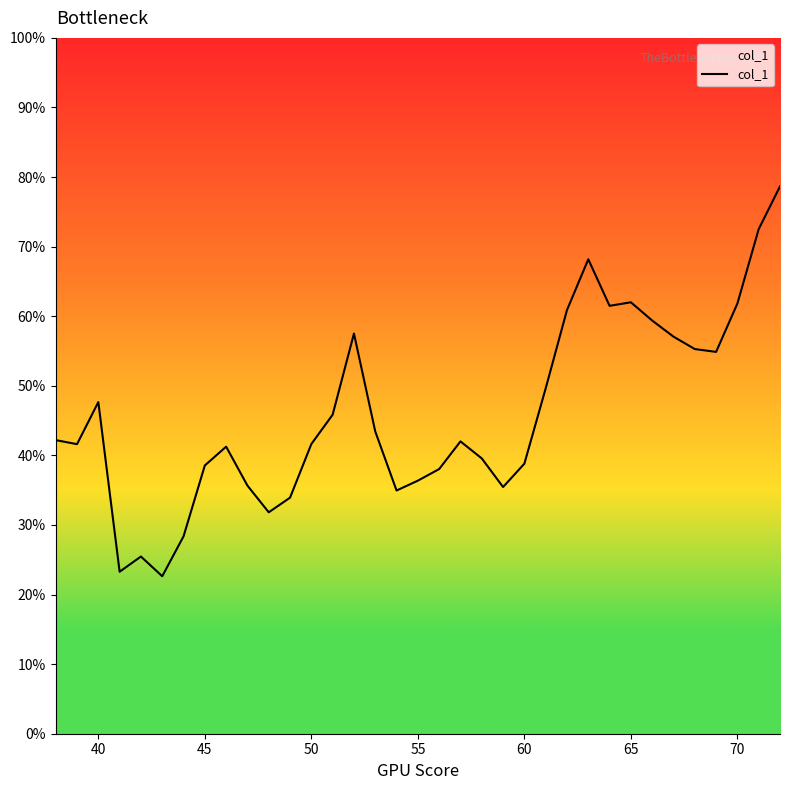

Does the chart display data point markers on the line(s)?

No